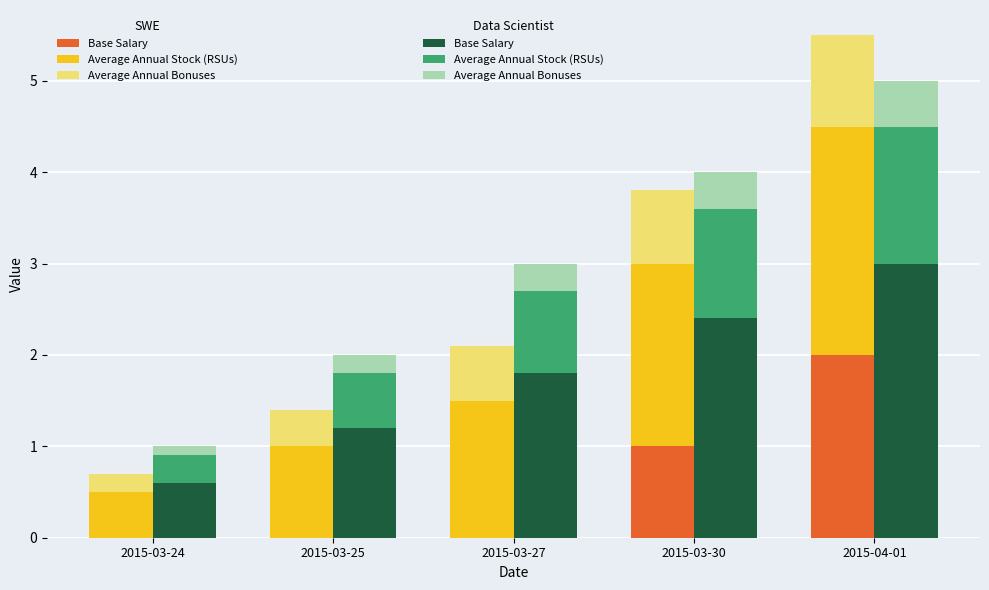

What position from the left is 2015-04-01?

5